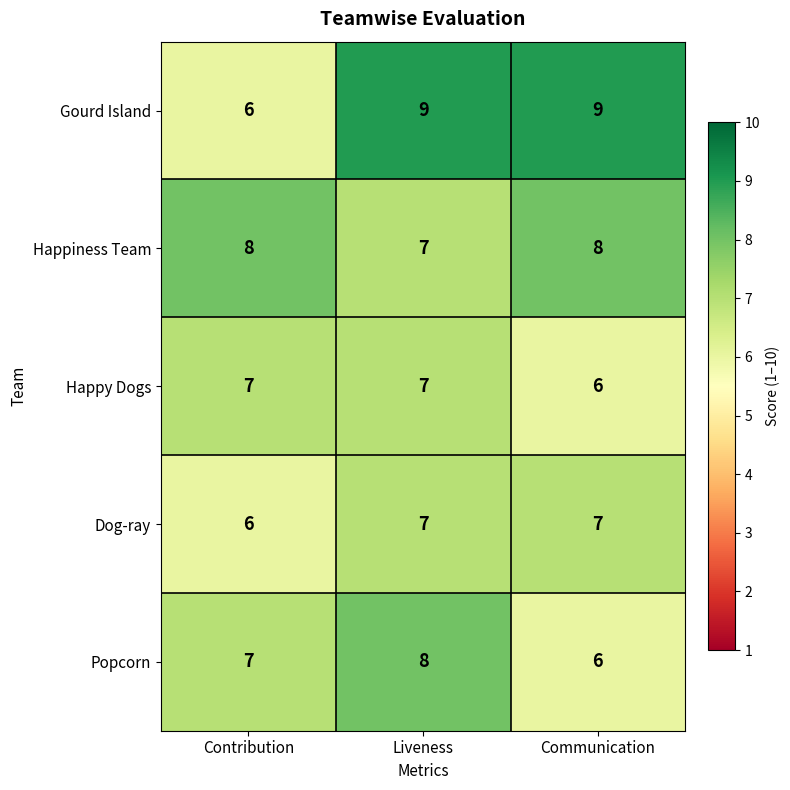

What is the difference between the Gourd Island values at Contribution and Liveness?

3